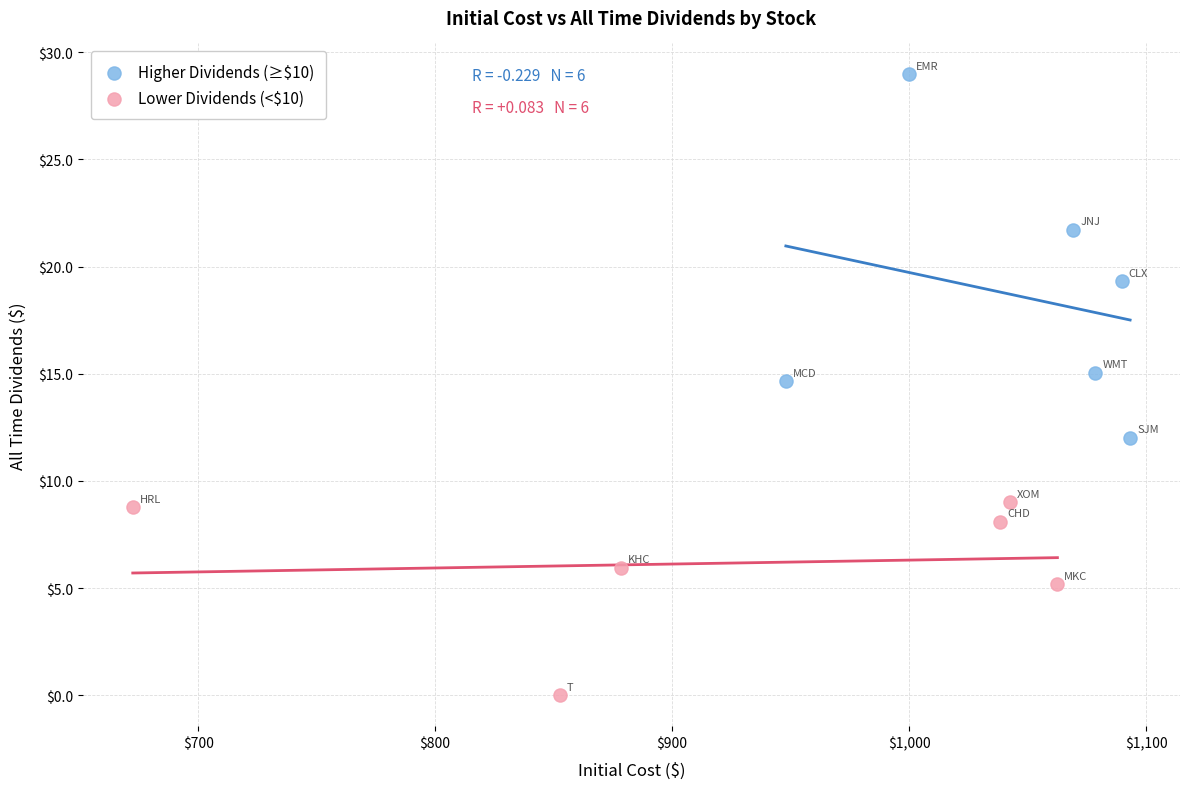

Which series reaches the minimum Y coordinate?

Lower Dividends (<$10)